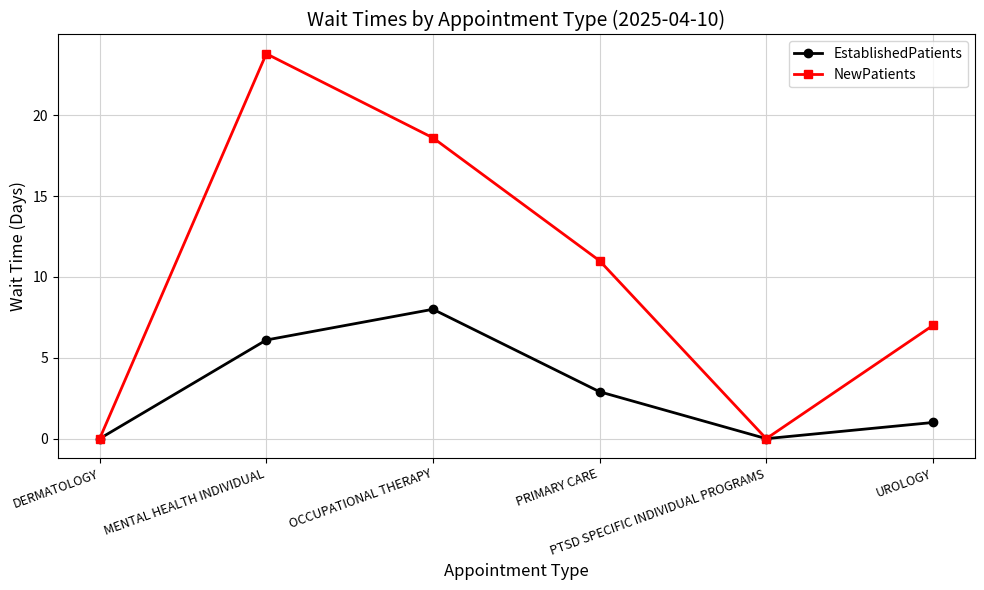

Which series has the widest spread of values?

NewPatients